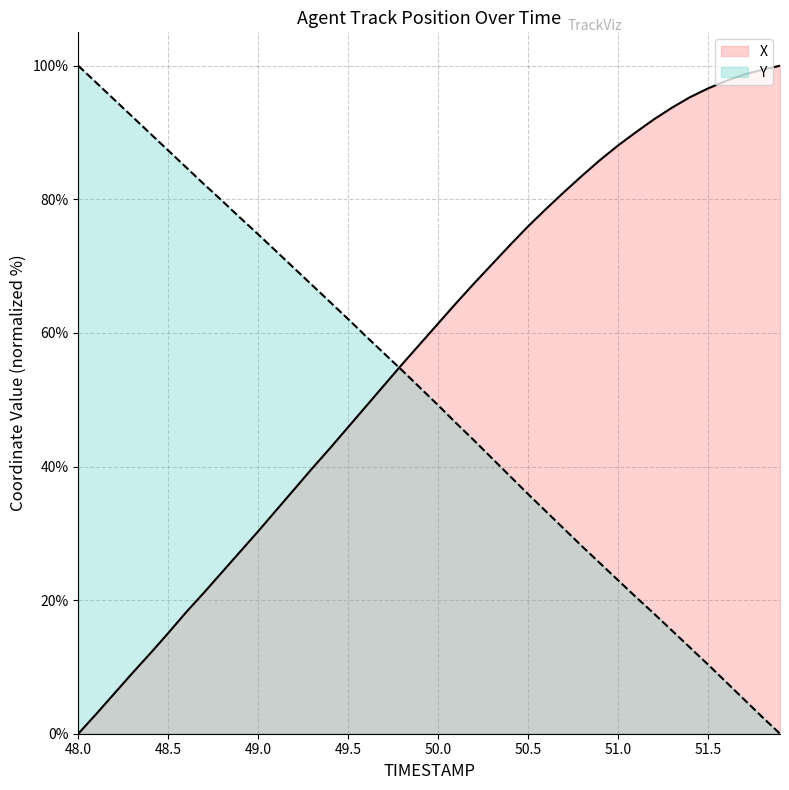

Reading left to right, extract all data points from this chart.

X: 0.0	3.0	6.0	9.1	12.0	15.1	18.2	21.2	24.2	27.3	30.3	33.4	36.6	39.7	42.8	45.9	49.0	52.2	55.3	58.4	61.4	64.5	67.4	70.3	73.2	76.0	78.6	81.1	83.5	85.9	88.1	90.1	92.0	93.7	95.3	96.6	97.7	98.7	99.4	100.0
Y: 100.0	97.5	94.9	92.4	89.8	87.3	84.8	82.2	79.8	77.2	74.8	72.2	69.7	67.1	64.6	62.1	59.5	56.9	54.4	51.8	49.2	46.5	43.9	41.2	38.5	35.9	33.3	30.7	28.1	25.5	23.0	20.4	18.0	15.4	12.9	10.4	7.8	5.1	2.5	0.0